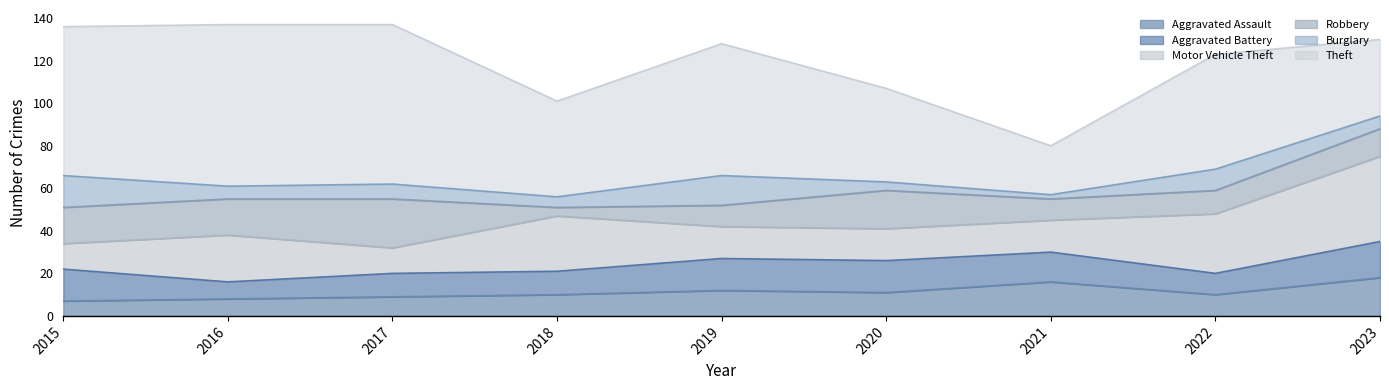

What is the sum of the Theft values at 2021 and 2018?

68